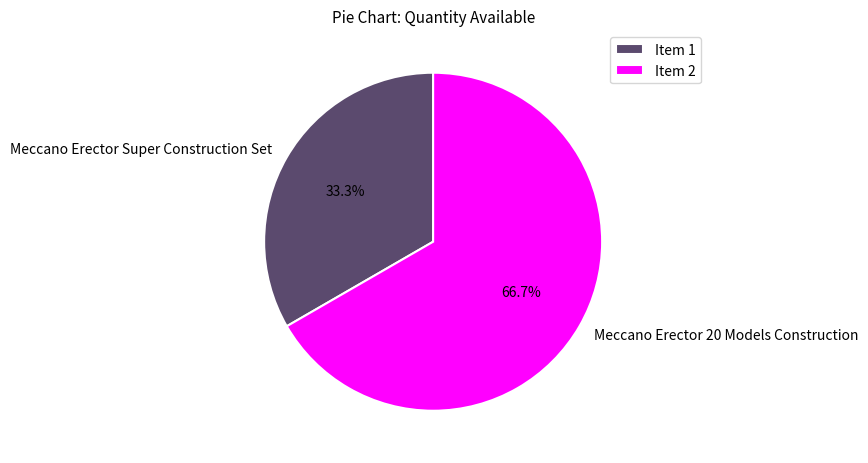

Which category accounts for the majority?

Meccano Erector 20 Models Construction